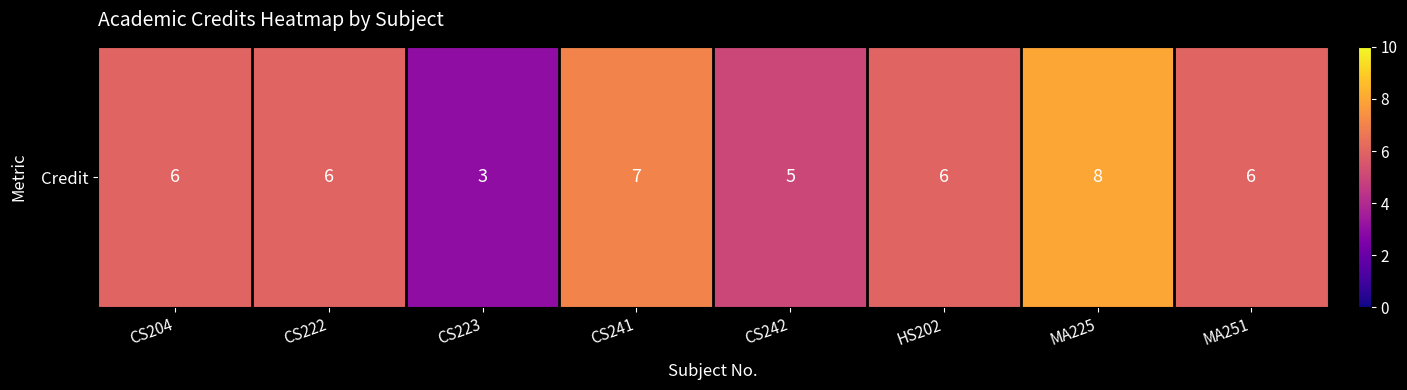

Reading left to right, transcribe all the data shown in this chart.

CS204=6	CS222=6	CS223=3	CS241=7	CS242=5	HS202=6	MA225=8	MA251=6